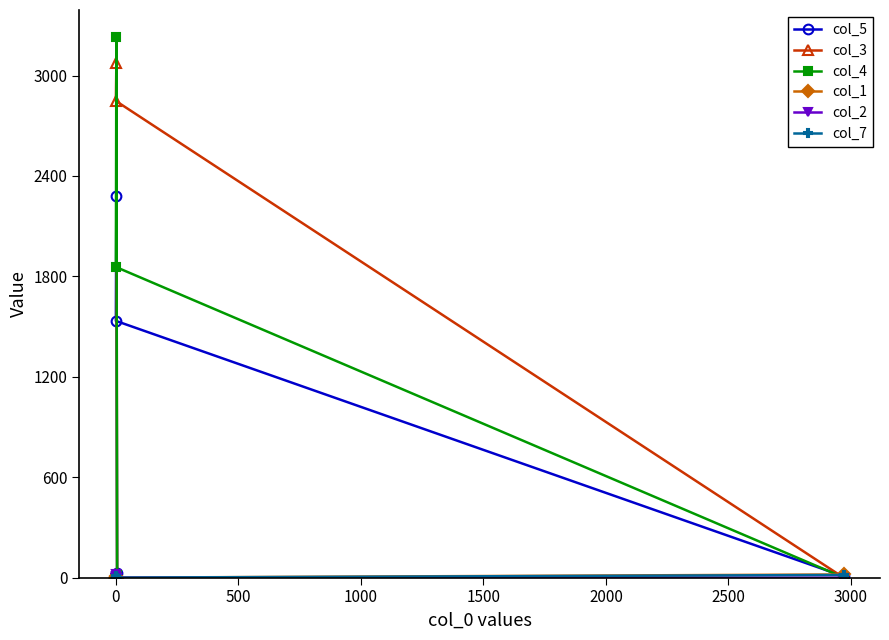

True or false: col_4 has more than 0 interior local peaks.

True